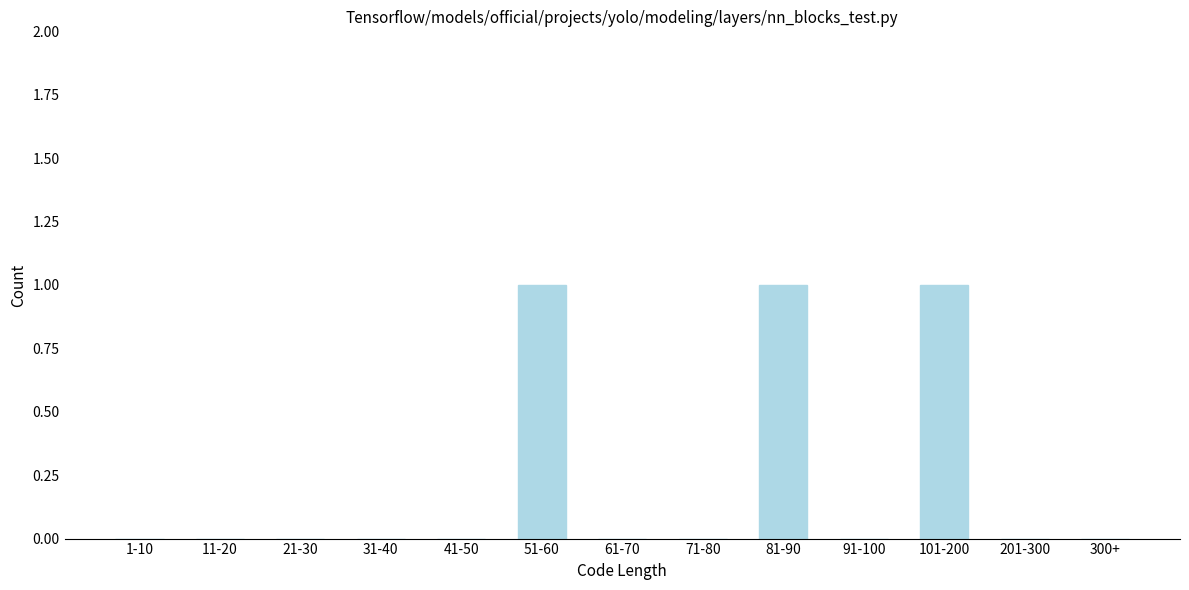

Reading right to left, list all the values displayed in this chart.

300+=0	201-300=0	101-200=1	91-100=0	81-90=1	71-80=0	61-70=0	51-60=1	41-50=0	31-40=0	21-30=0	11-20=0	1-10=0